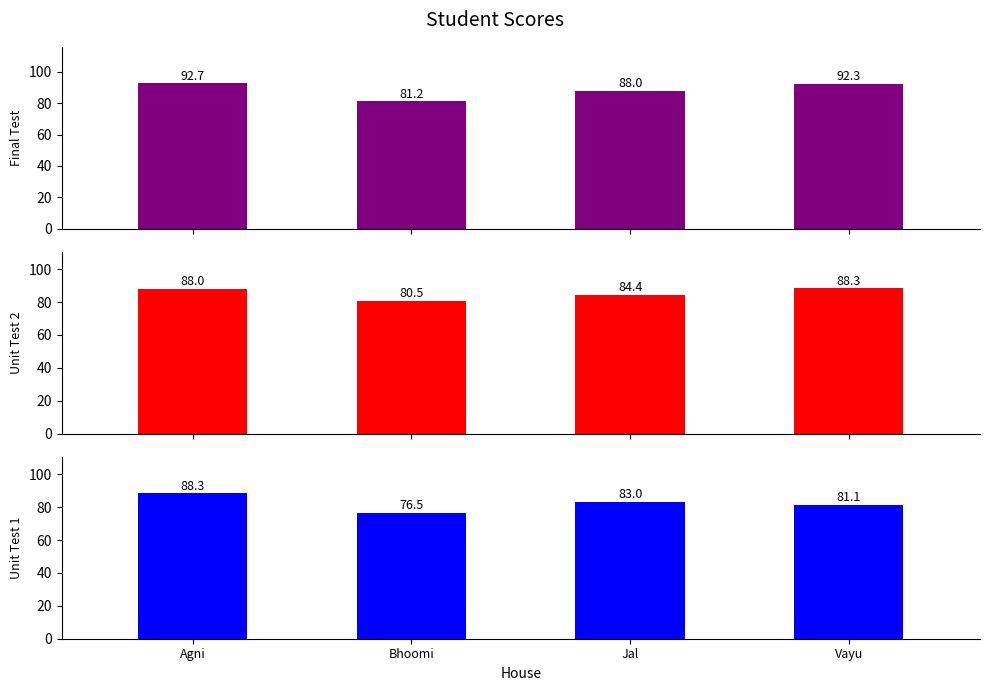

How many series are shown in this chart?

3